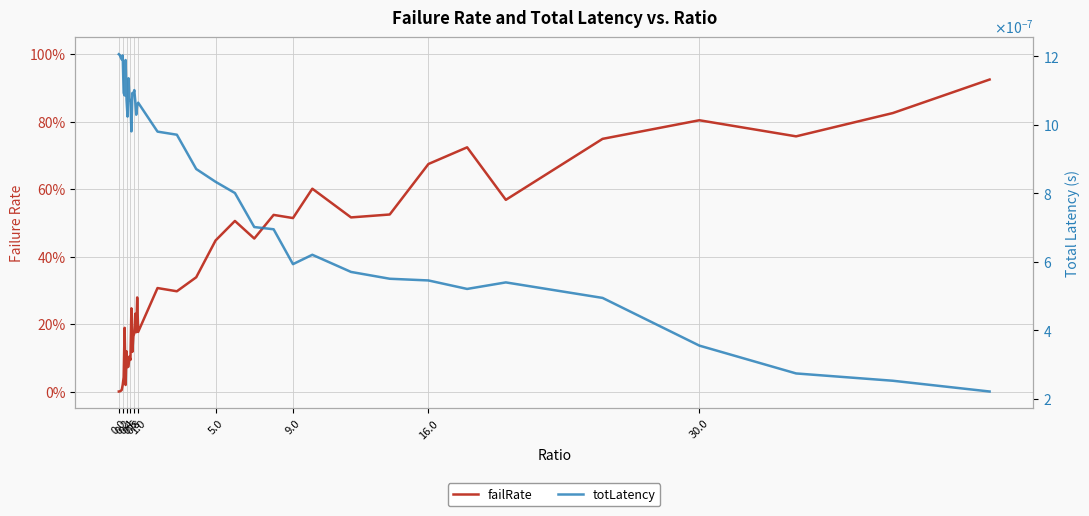

Does the chart have visible grid lines?

Yes